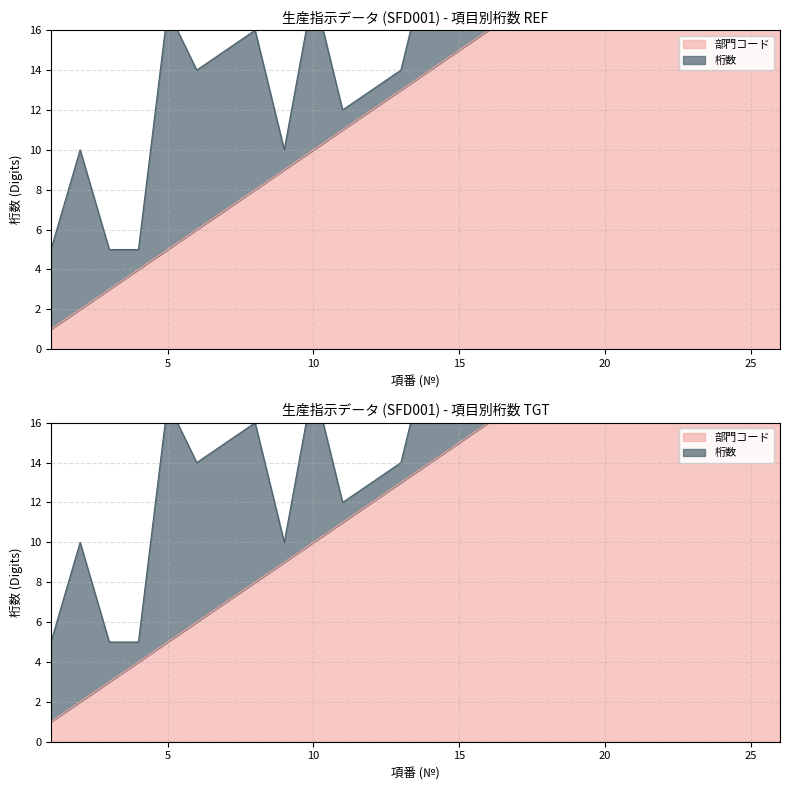

True or false: there are more than 2 points higher than both neighbors.

False